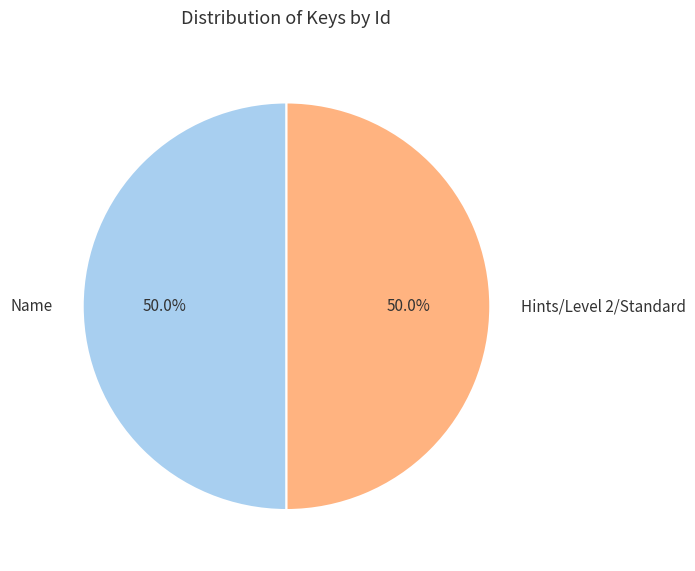

Approximately how many times larger is the value at Hints/Level 2/Standard compared to Name?

1.0